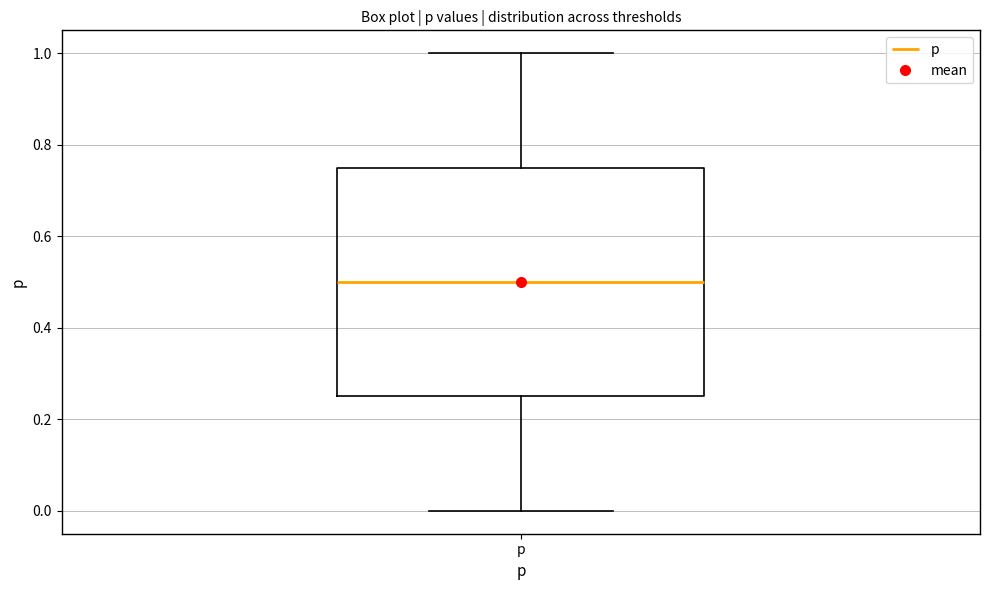

Transcribe this box plot: give where the median line is, the range the box spans, and where the two whiskers end, as read against the y-axis. The values are not printed on the chart, so give them approximately, as read against the axis.

median 0.50, box 0.26 to 0.76, whiskers 0.00 to 1.00